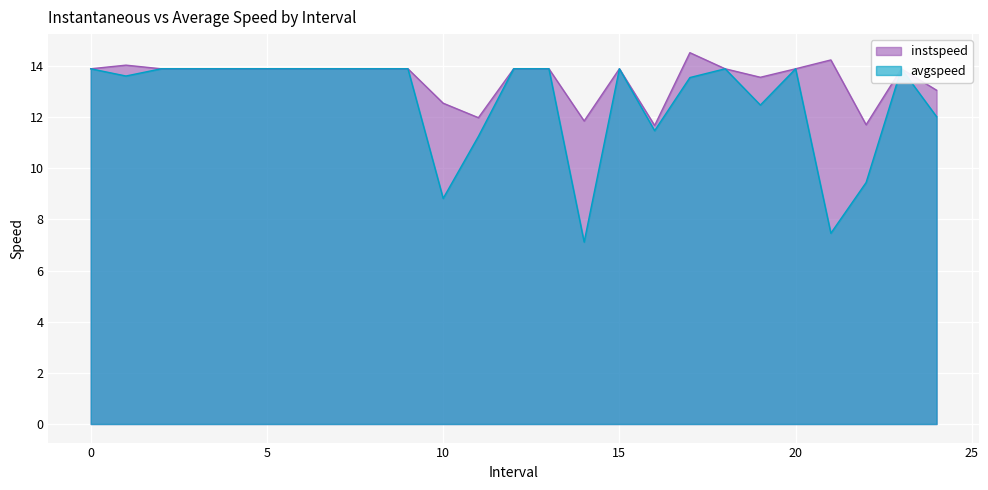

Reading left to right, transcribe all the data shown in this chart.

instspeed: 13.9	14.0	13.9	13.9	13.9	13.9	13.9	13.9	13.9	13.9	12.5	12.0	13.9	13.9	11.8	13.9	11.7	14.5	13.9	13.6	13.9	14.2	11.7	13.9	13.1
avgspeed: 13.9	13.6	13.9	13.9	13.9	13.9	13.9	13.9	13.9	13.9	8.8	11.2	13.9	13.9	7.1	13.9	11.5	13.5	13.9	12.5	13.9	7.5	9.4	13.9	12.0